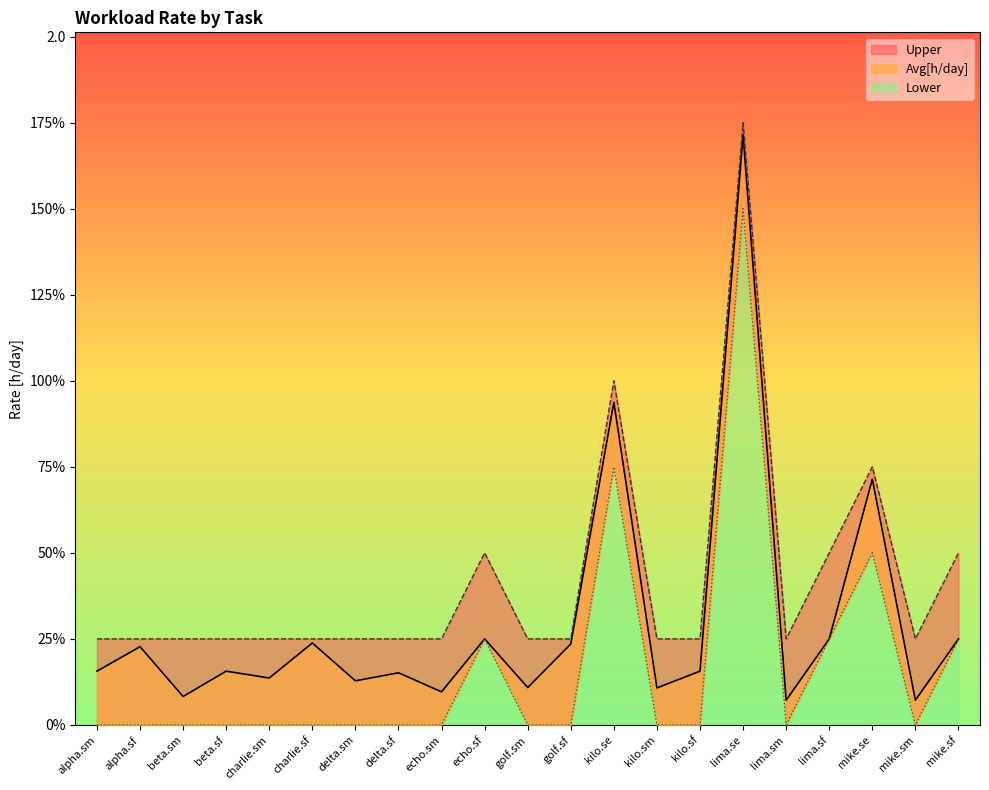

True or false: Lower has a value of 1.8 at lima.se.

True